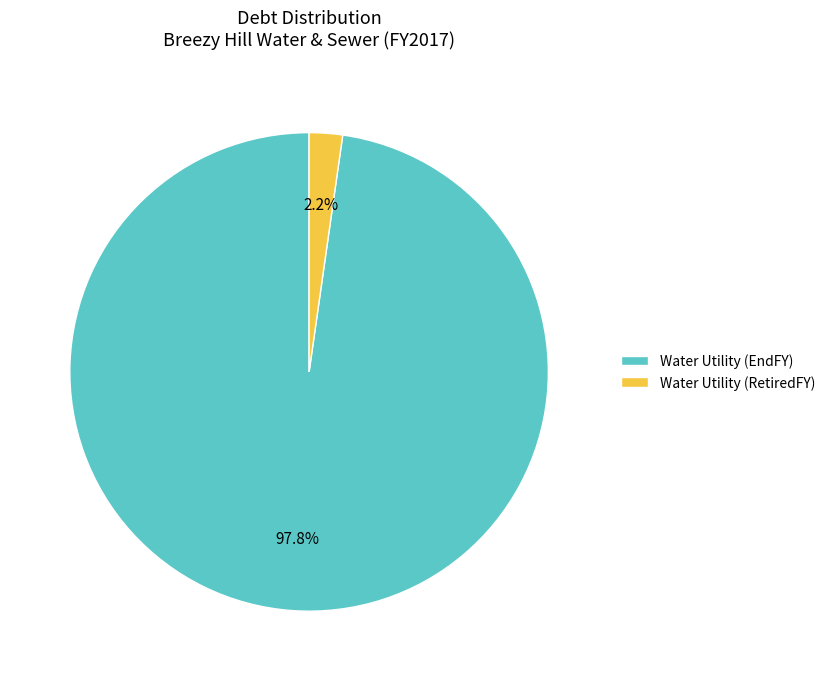

Combined, what portion of the pie is Water Utility (EndFY) and Water Utility (RetiredFY)?

100.0%